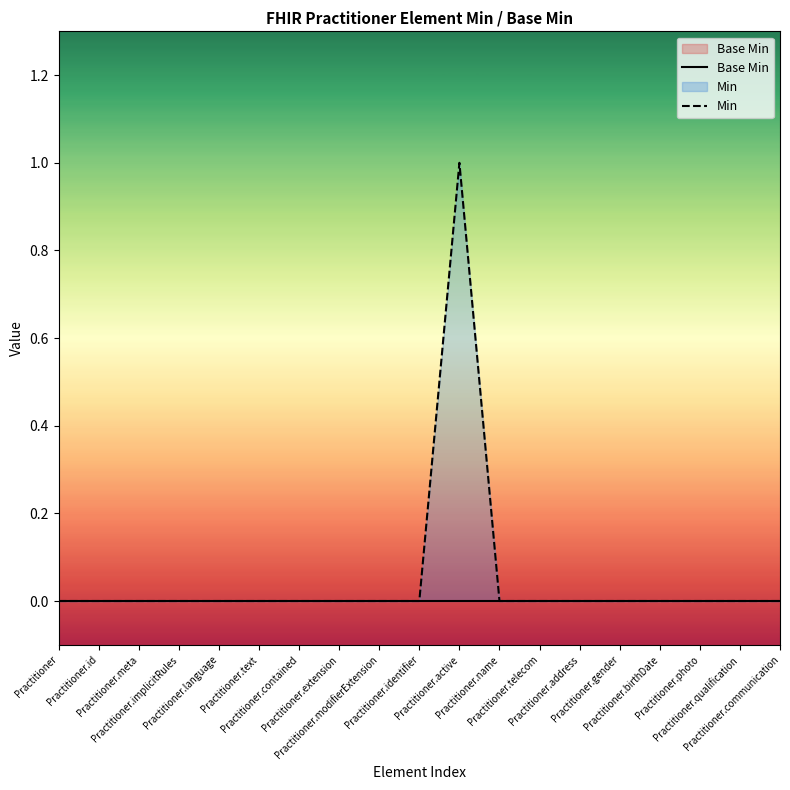

True or false: Min and Base Min cross at least once.

False